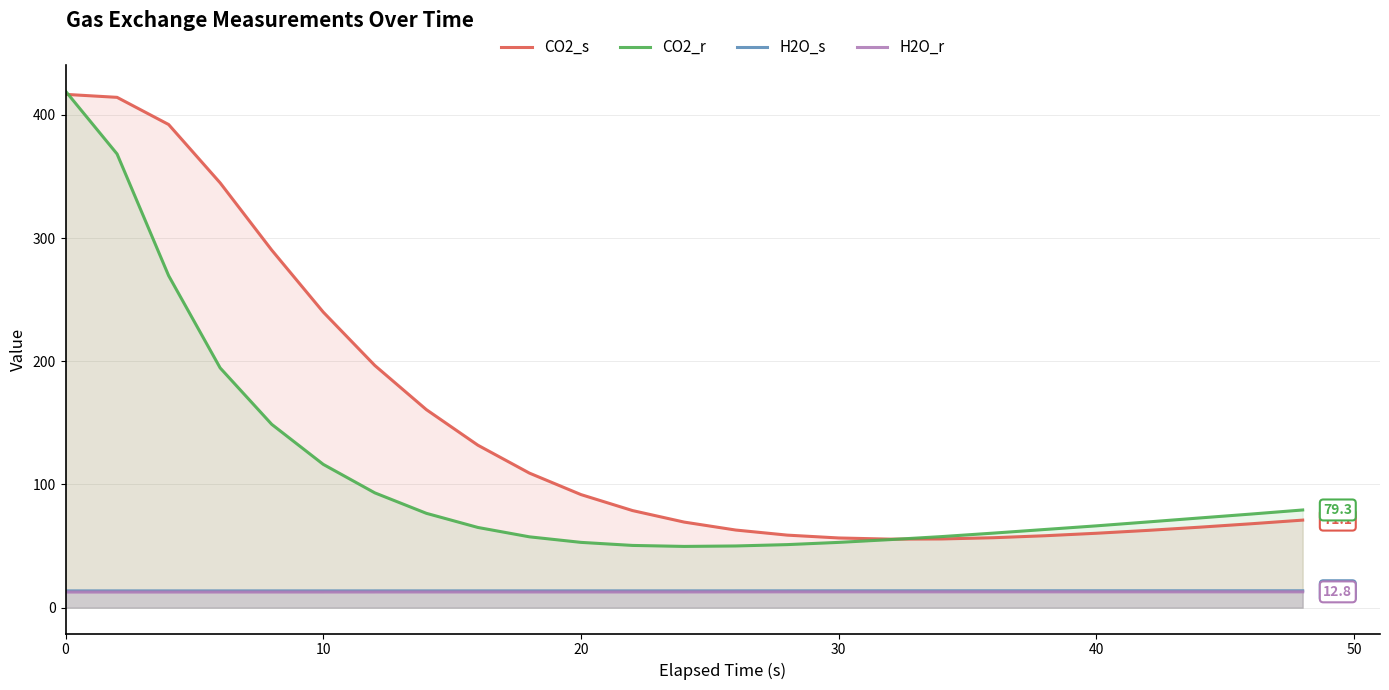

Which series has the largest total across all categories?

CO2_s